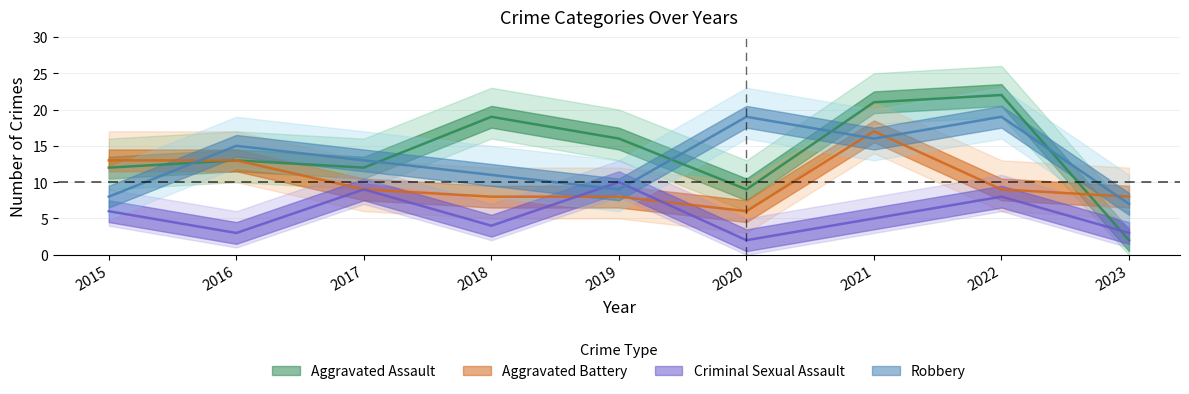

Is the value of Aggravated Battery at 2019 greater than the value of Aggravated Assault at 2019?

No